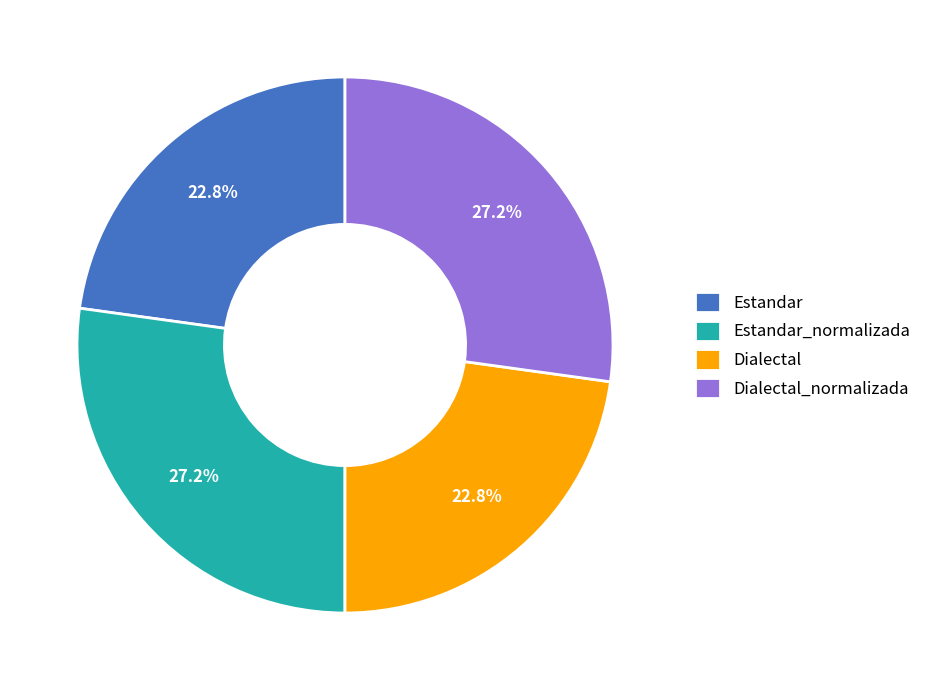

How many slices are in this pie chart?

4